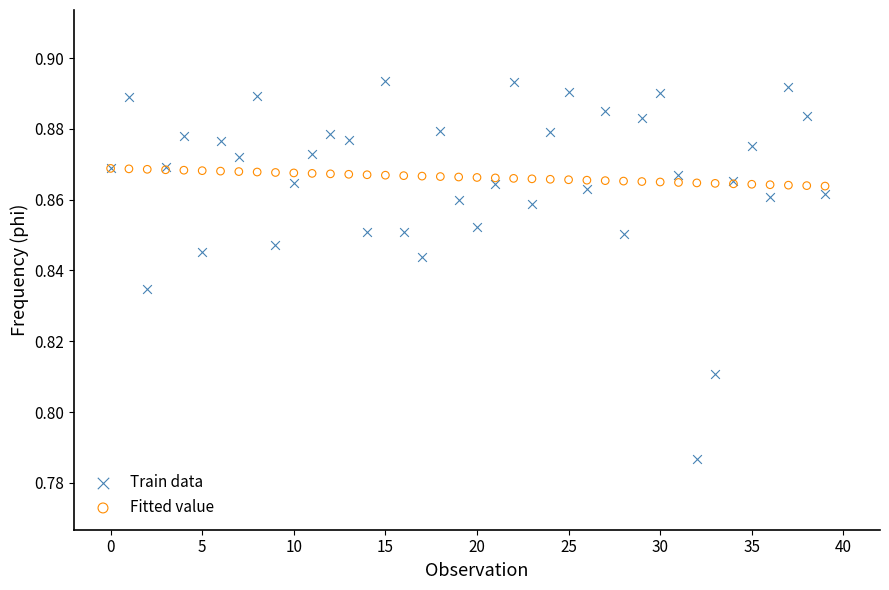

Which series reaches the maximum Y coordinate?

Train data